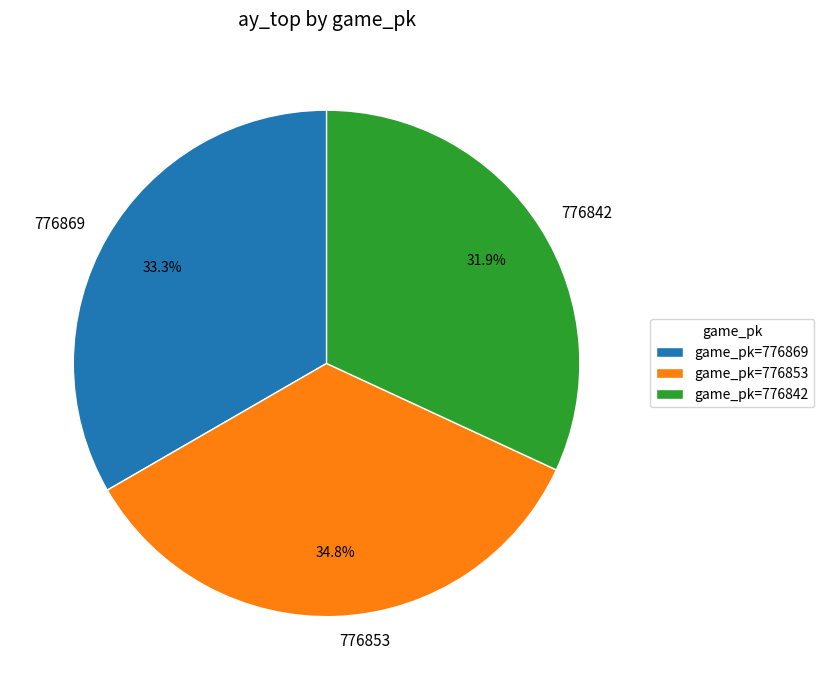

Does 776842 represent more than half of the total?

No